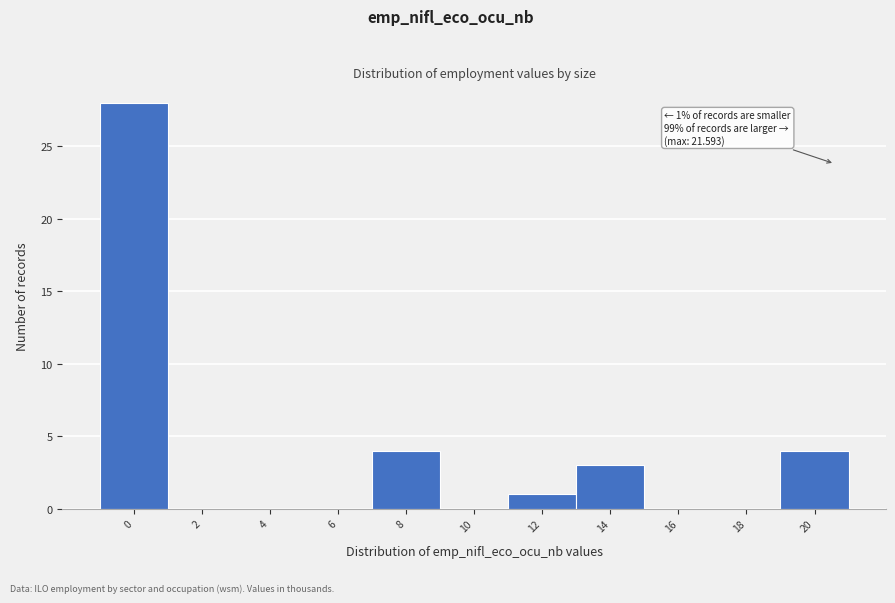

Reading left to right, list all the values displayed in this chart.

0=28	2=0	4=0	6=0	8=4	10=0	12=1	14=3	16=0	18=0	20=4